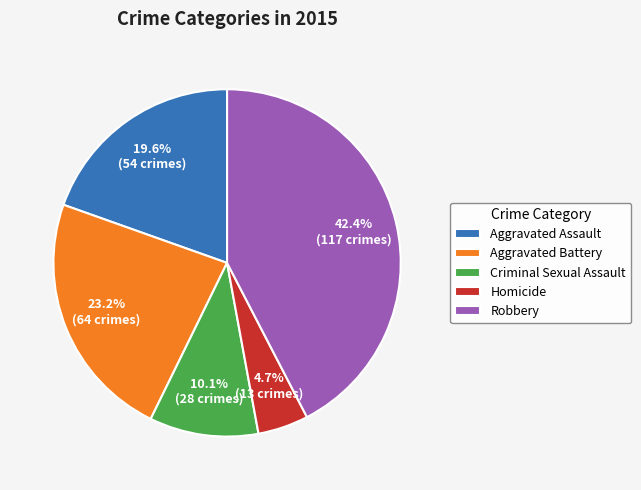

Count the number of slices in the pie.

5